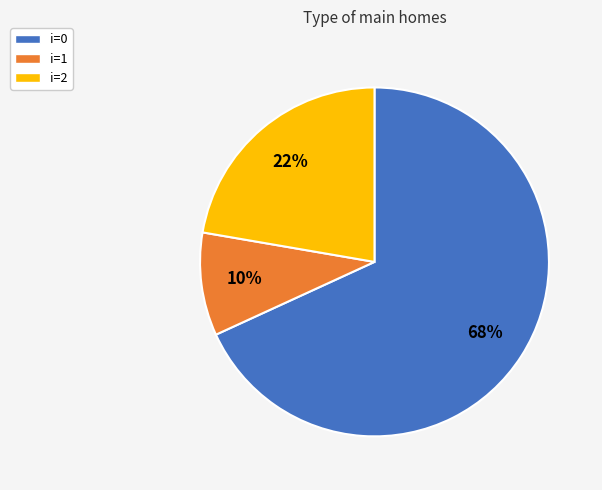

Which slice is the smallest?

i=1